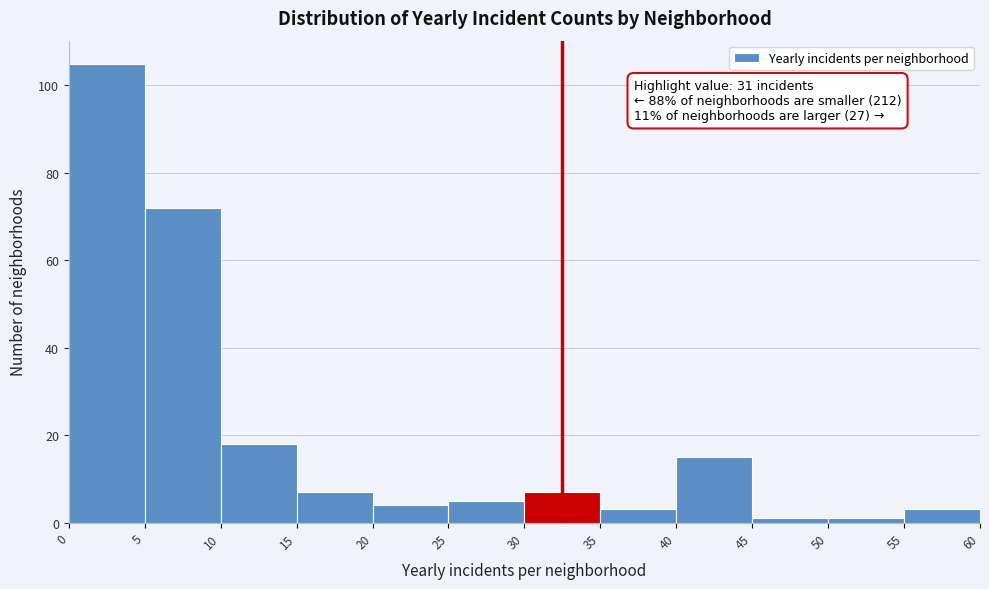

Which range on the x-axis has the tallest bar?

0 to 5